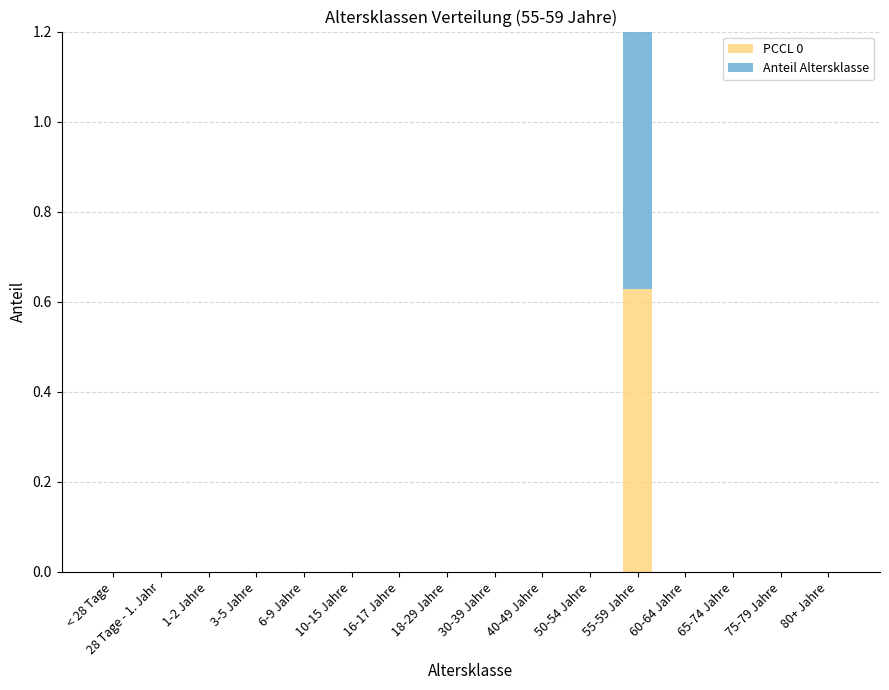

How many PCCL 0 values are between 0 and 1?

16